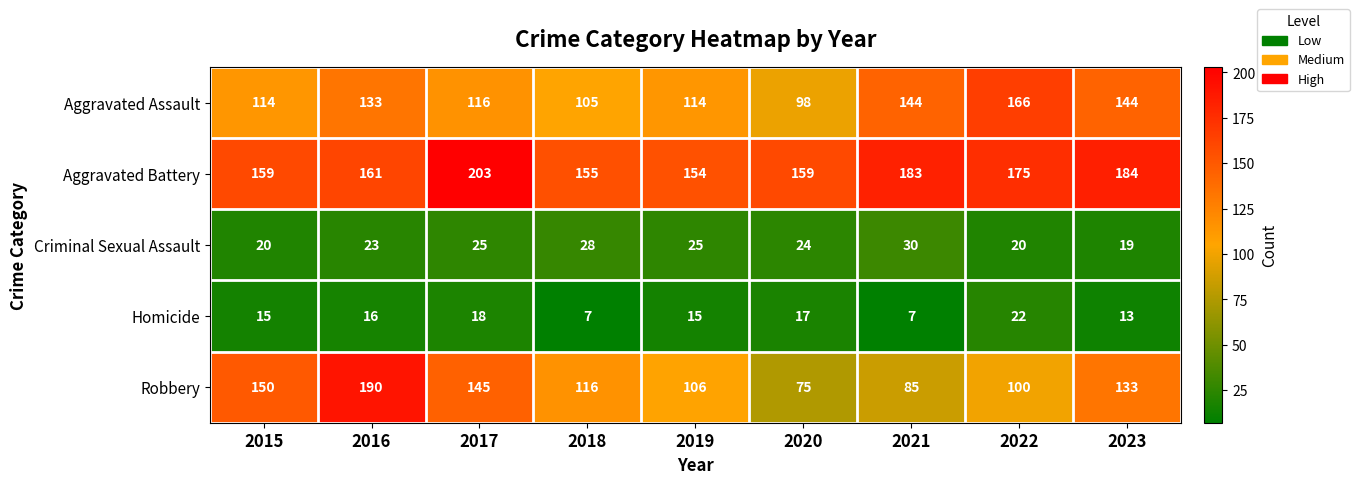

What is the total value across all series at 2020?

373